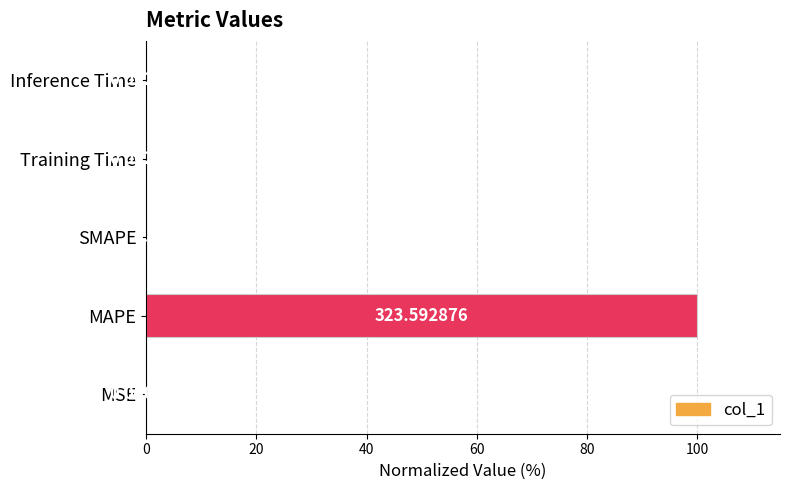

Between MAPE and SMAPE, which is larger?

MAPE